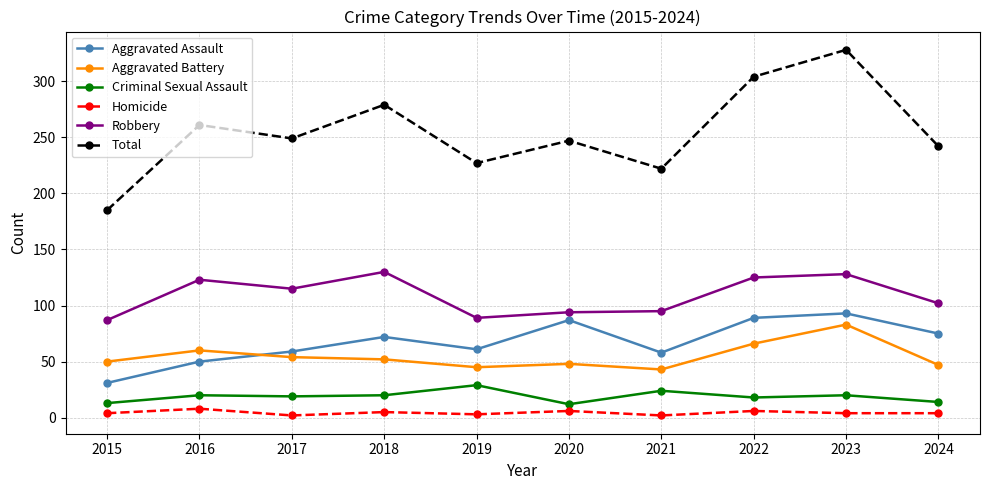

True or false: Criminal Sexual Assault has more than 1 interior local peaks.

True